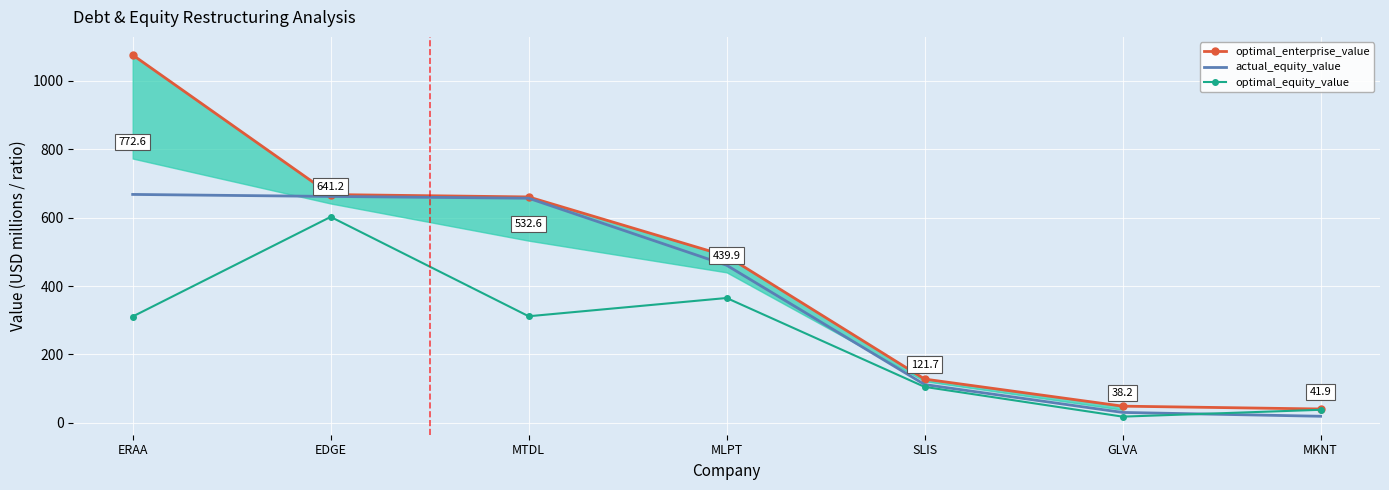

How many interior local valleys does the optimal_equity_value series have?

2